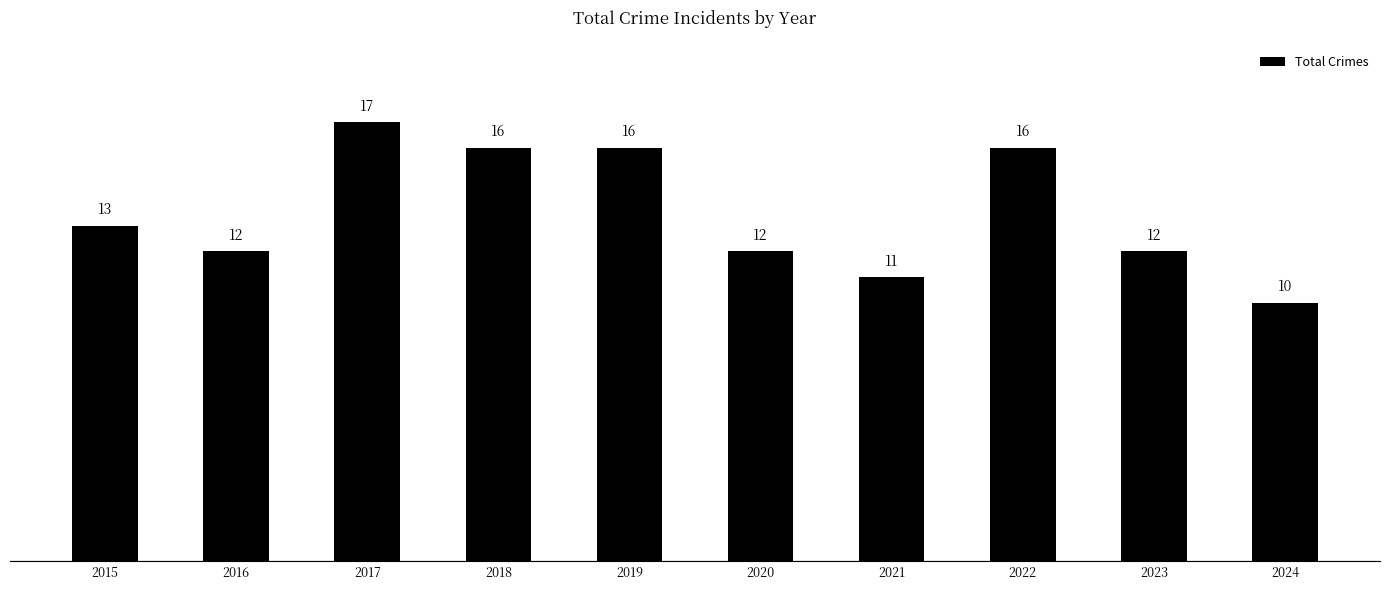

How many series are shown in this chart?

1